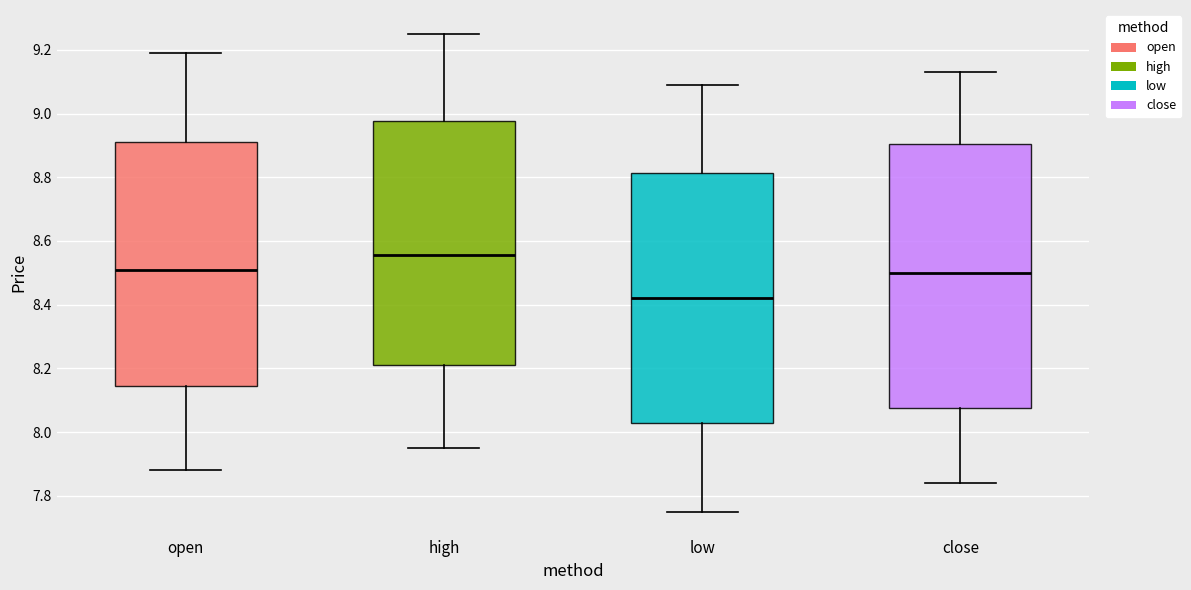

Where does the upper whisker of the box for open end on the y-axis? The values are not printed on the chart, so give them approximately, as read against the axis.

9.20